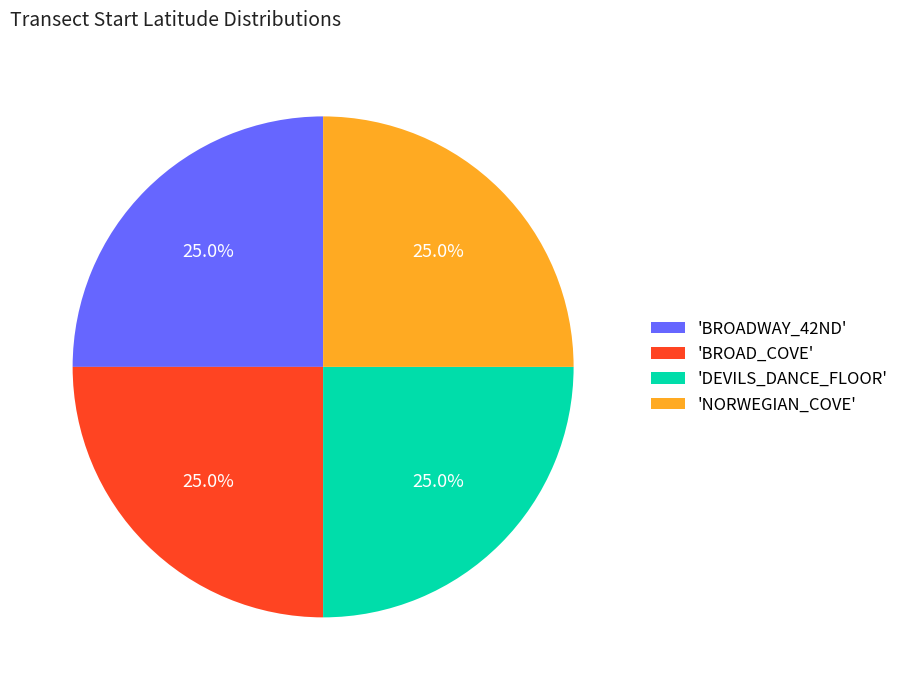

Combined, what portion of the pie is 'BROAD_COVE' and 'DEVILS_DANCE_FLOOR'?

50.0%